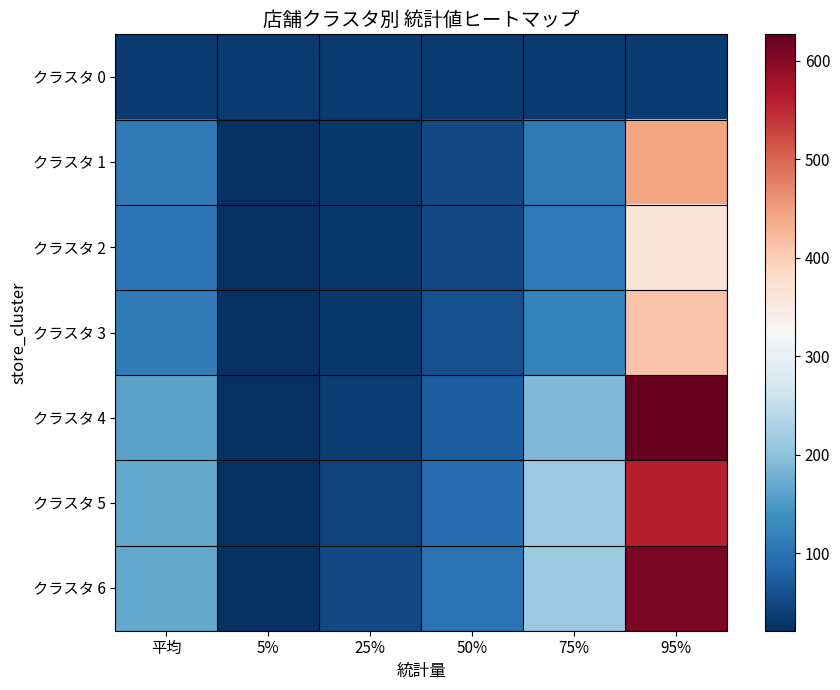

Rank the series at 25% from lowest to highest value.

クラスタ 2, クラスタ 1, クラスタ 3, クラスタ 0, クラスタ 4, クラスタ 5, クラスタ 6